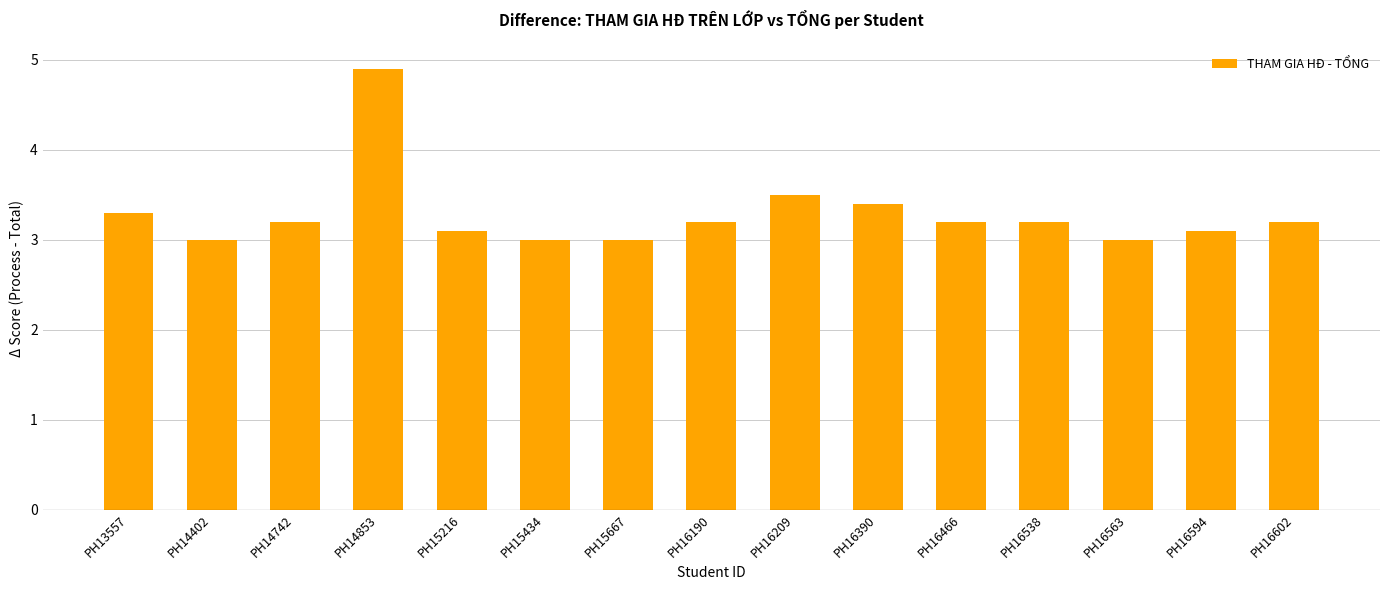

What is the greatest value displayed?

4.9